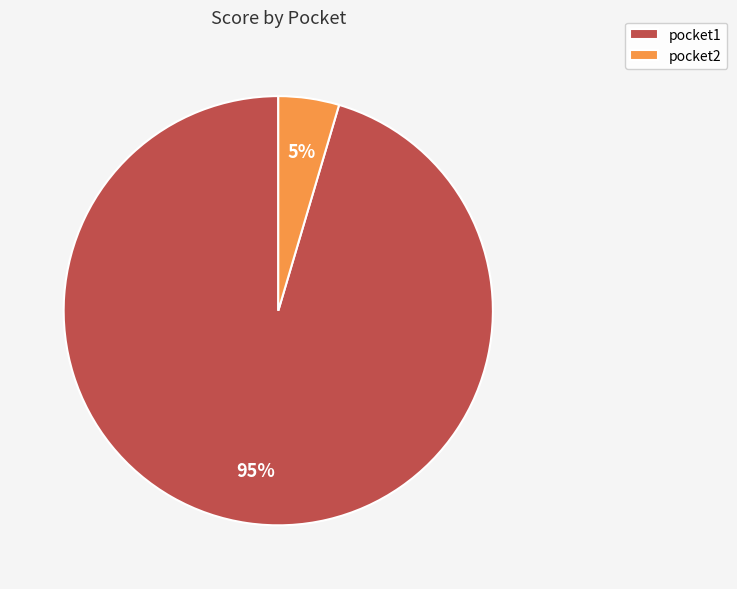

The pocket2 slice represents 5% of the pie. True or false?

True